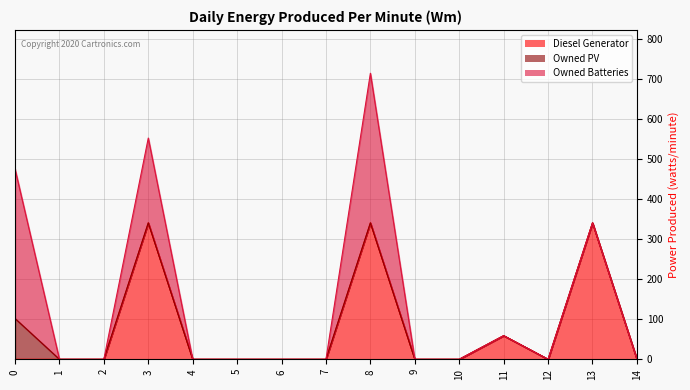

At which category is the sum across all series the highest?

8